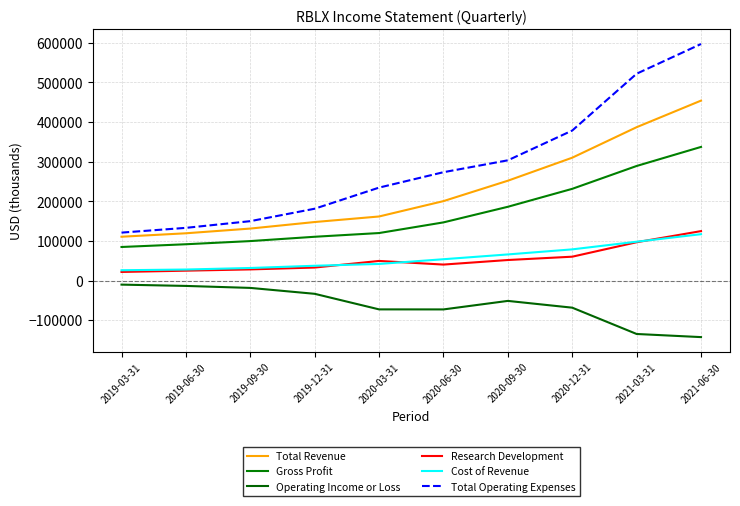

What position from the left is 2020-09-30?

7